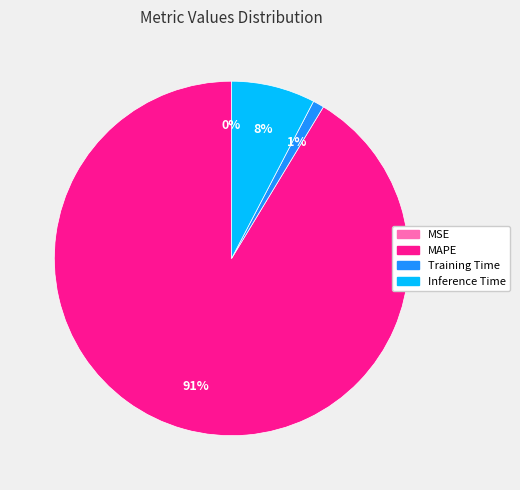

Is it true that Training Time is 11% of the pie?

False